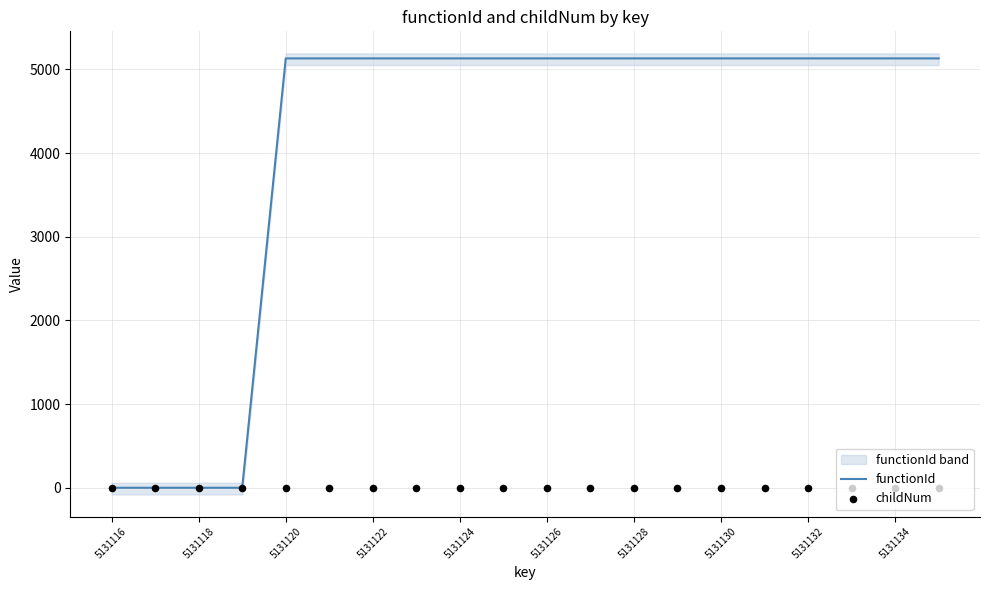

Which series has the widest spread of Y values?

functionId